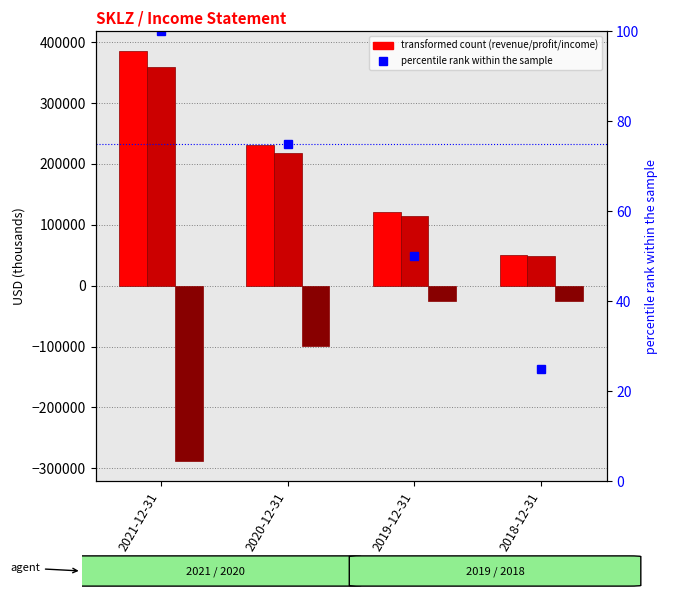

Reading left to right, list all the values displayed in this chart.

Total Revenue: 384100	230100	119900	50800
Gross Profit: 359400	217800	114200	48700
Operating Income or Loss: -287100	-99600	-24800	-25500
percentile rank within the sample: 100	75	50	25